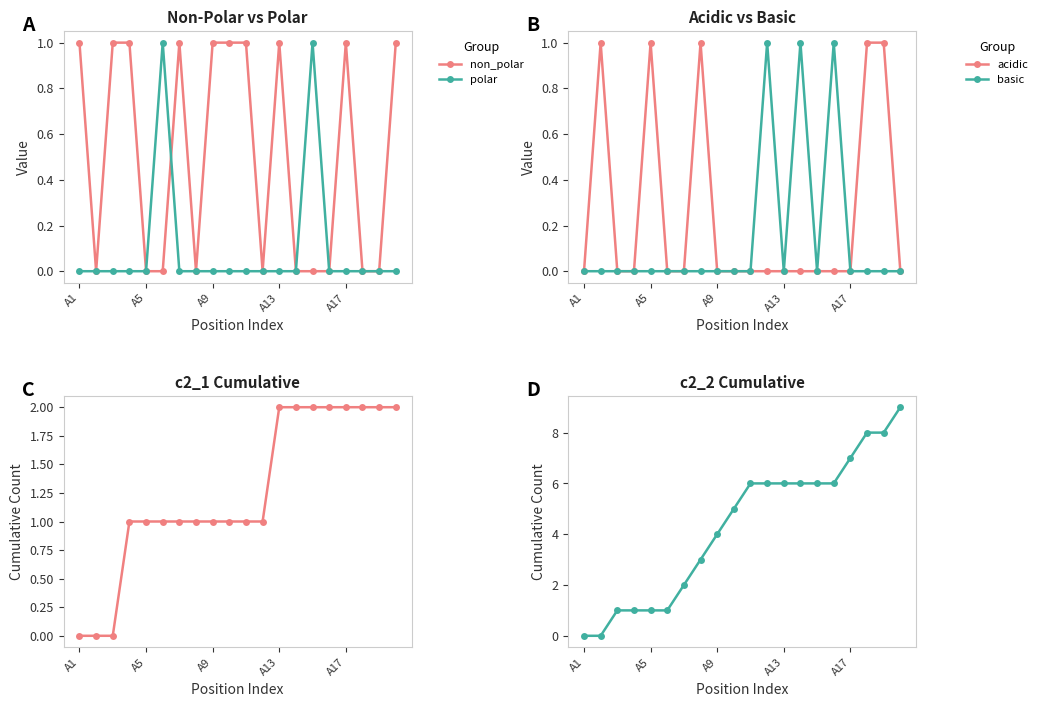

The value of polar at A1 is -1. True or false?

False